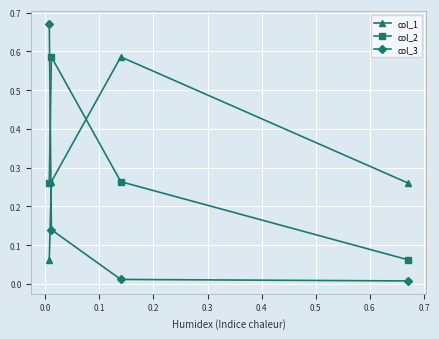

What are all the series names shown in the legend?

col_1, col_2, col_3